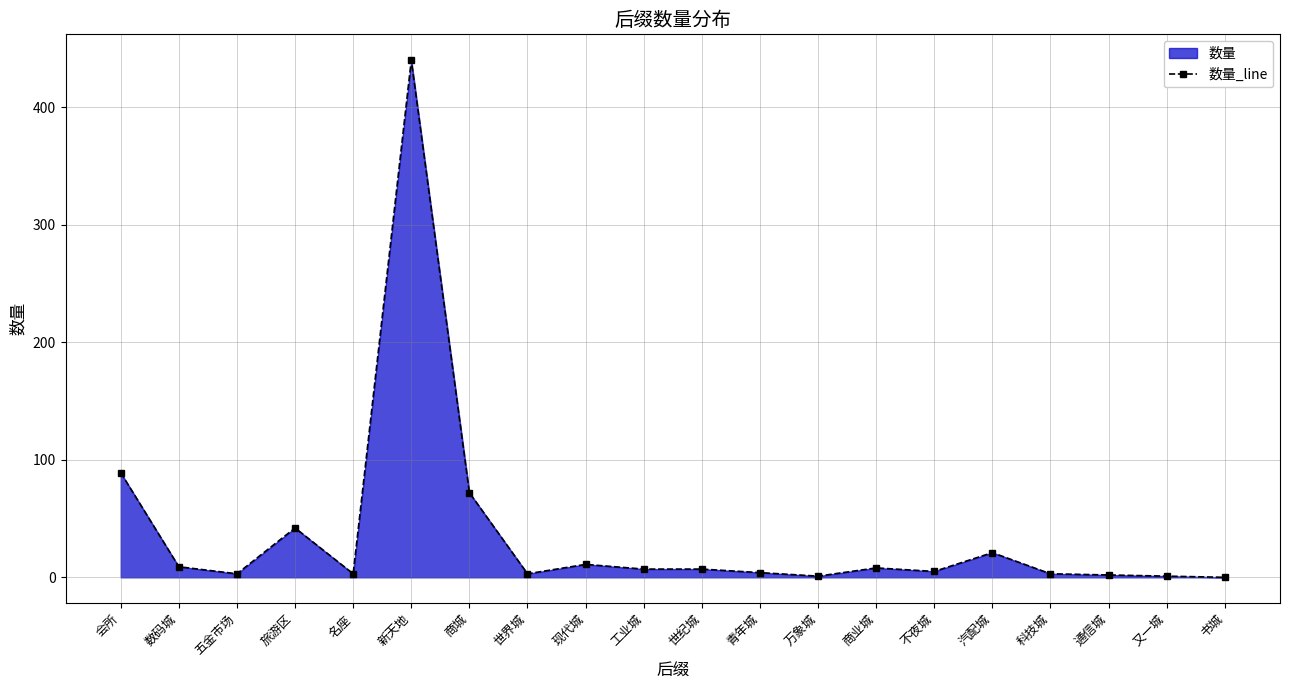

Rank the categories by value from highest to lowest.

新天地, 会所, 商城, 旅游区, 汽配城, 现代城, 数码城, 商业城, 工业城, 世纪城, 不夜城, 青年城, 五金市场, 名座, 世界城, 科技城, 通信城, 万象城, 又一城, 书城